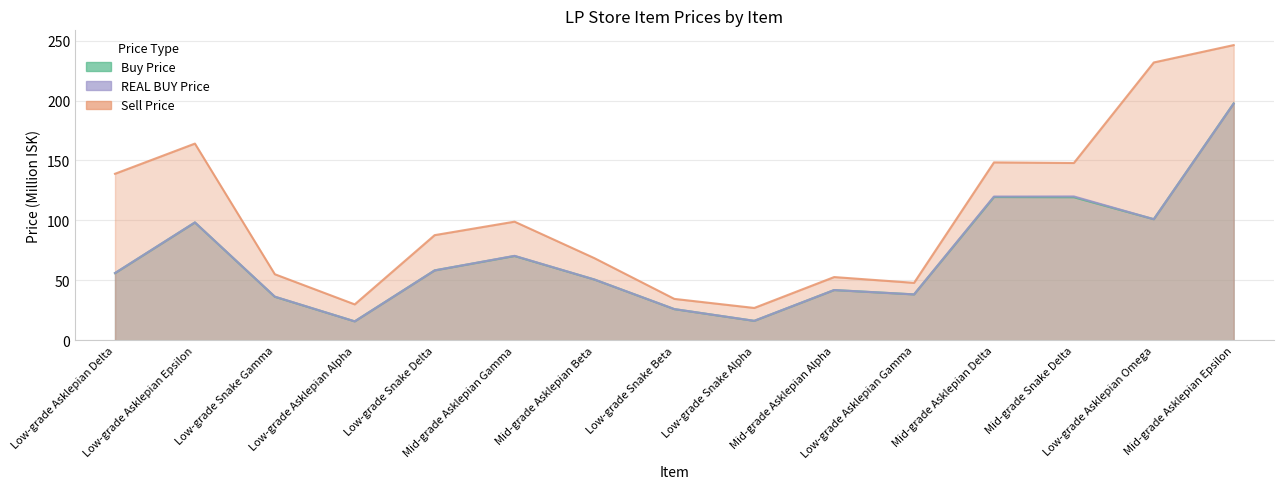

At which category does Sell Price reach its first local valley?

Low-grade Asklepian Alpha